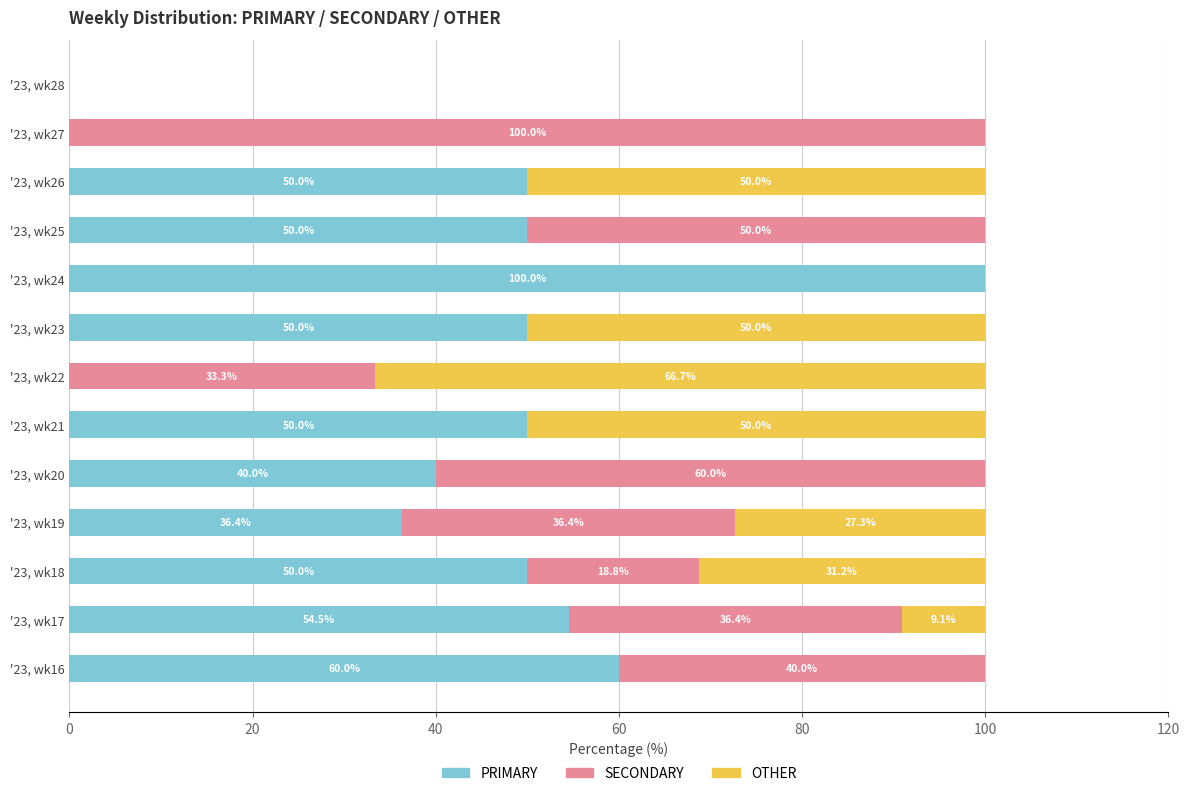

What is the highest value of the PRIMARY series?

100.0